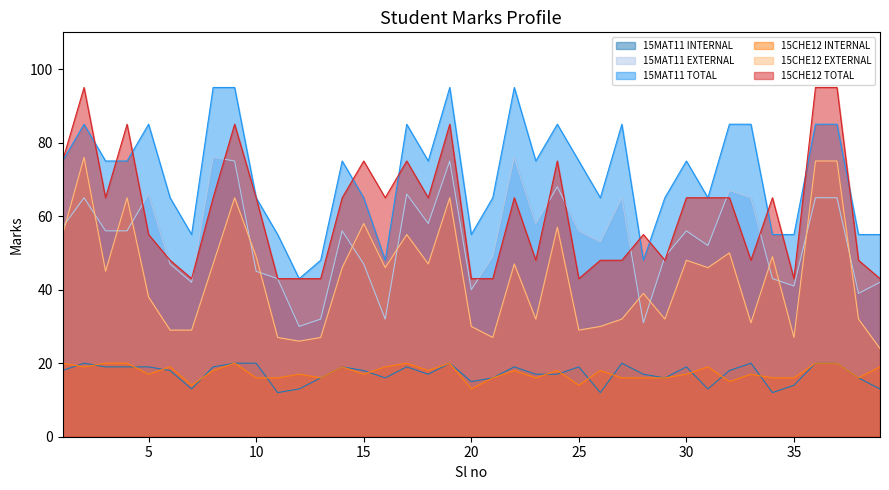

How many lines are shown in the chart?

6